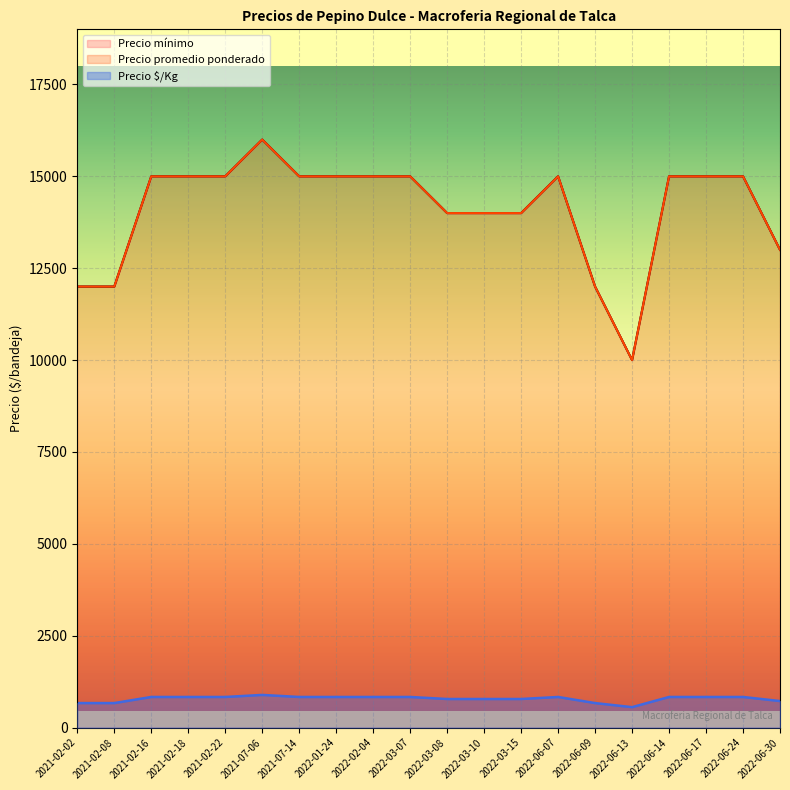

What is the difference between the maximum and minimum values in the Precio máximo series?

6000